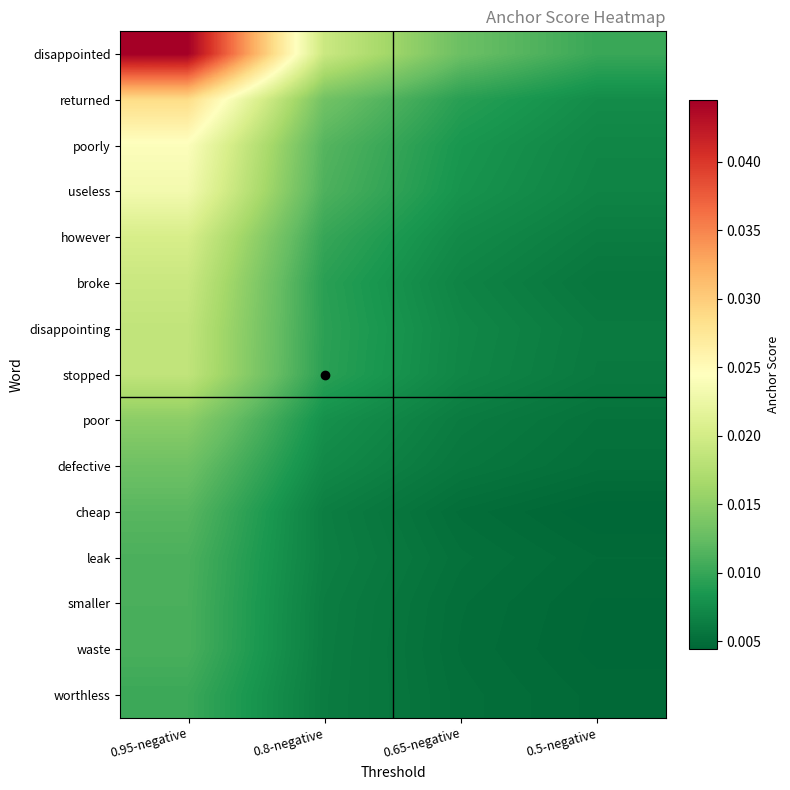

List the series in order of their peak value, highest first.

disappointed, returned, poorly, useless, however, broke, disappointing, stopped, poor, defective, cheap, leak, smaller, waste, worthless